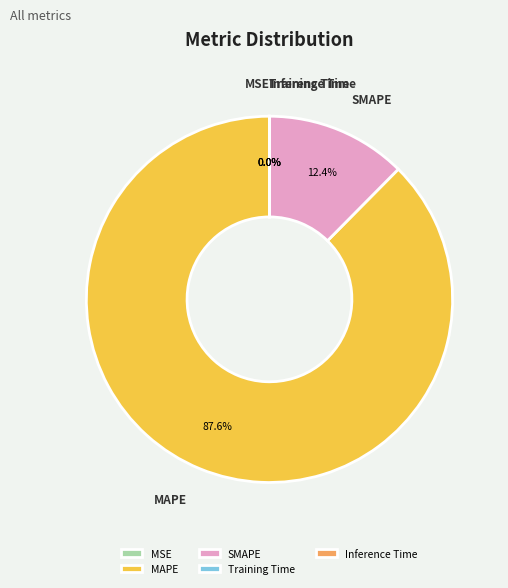

The MAPE slice represents 88% of the pie. True or false?

True